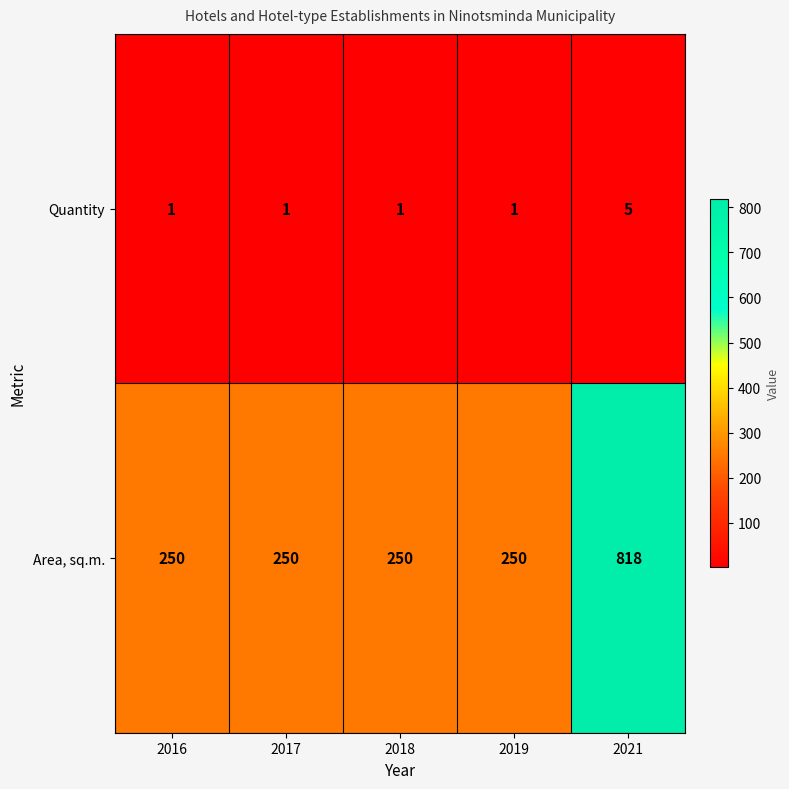

What is the difference between the maximum and second lowest values in the Area, sq.m. series?

568